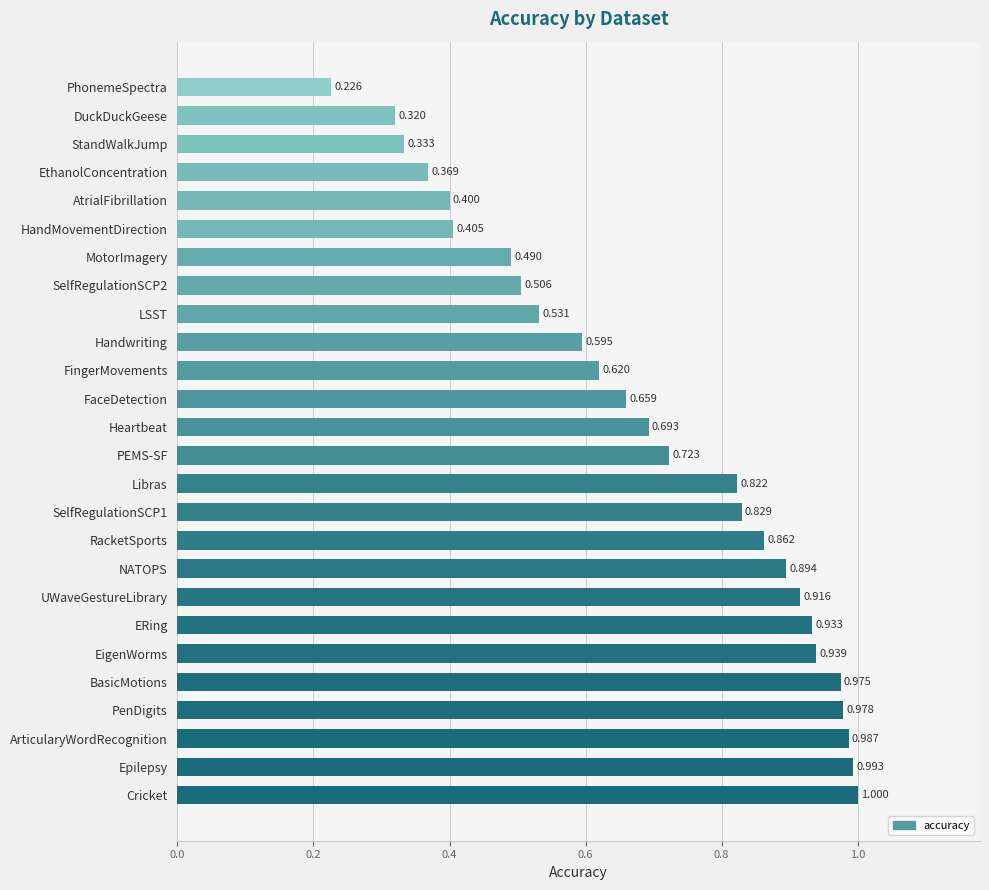

Which category has the highest value across all series?

Cricket